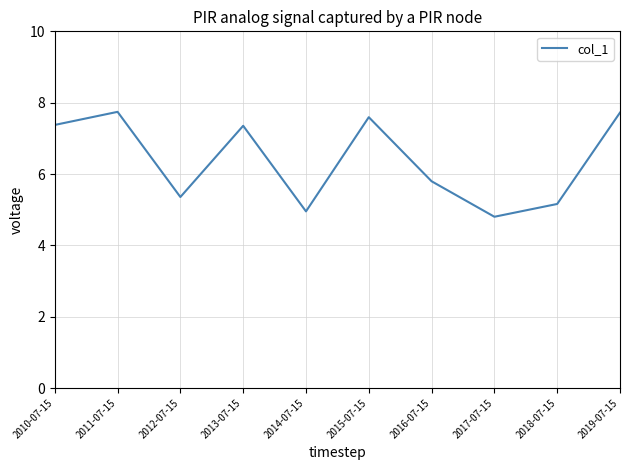

How many distinct data groups are displayed?

1